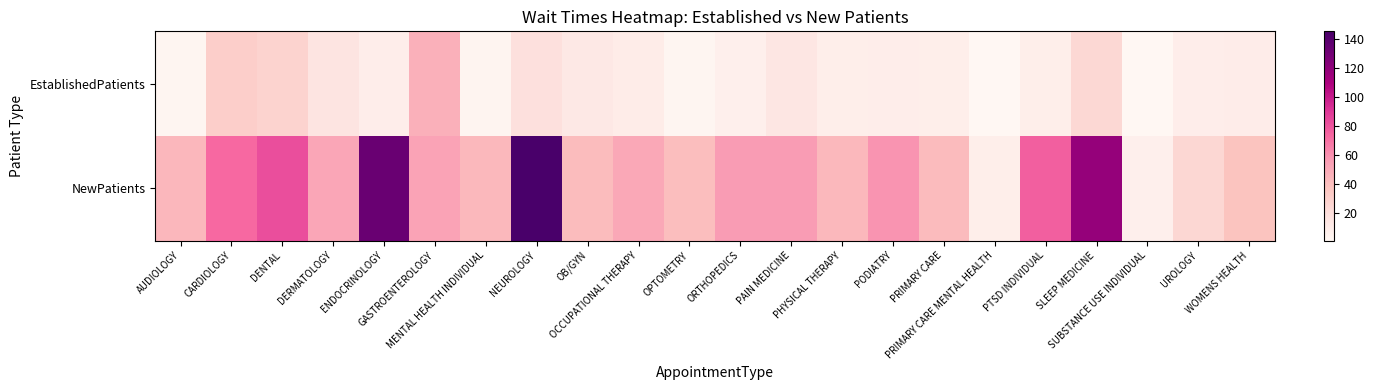

At how many categories does at least one series exceed 41?

17